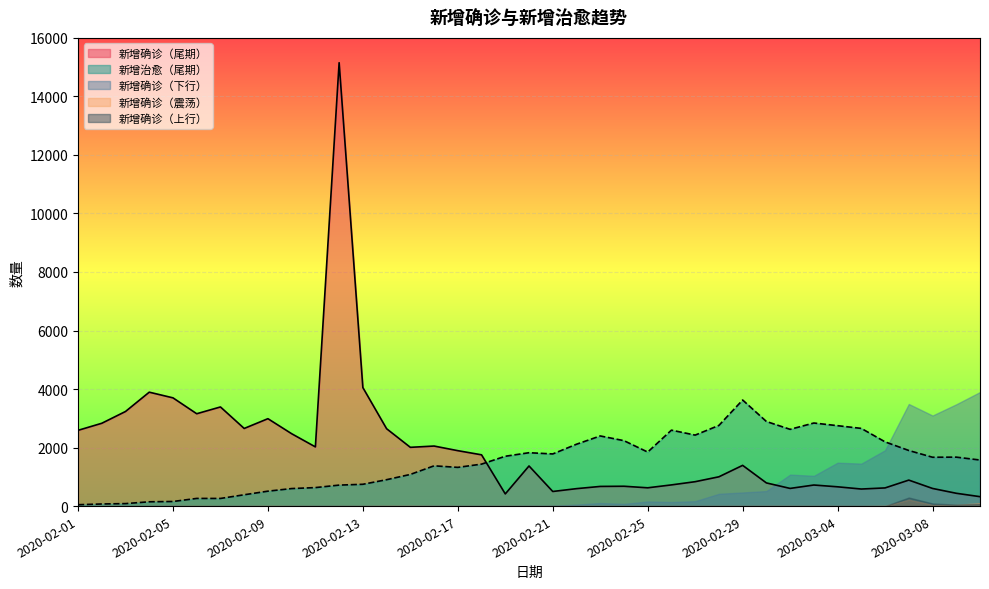

What is the sum of all 新增确诊（尾期） values?

77514